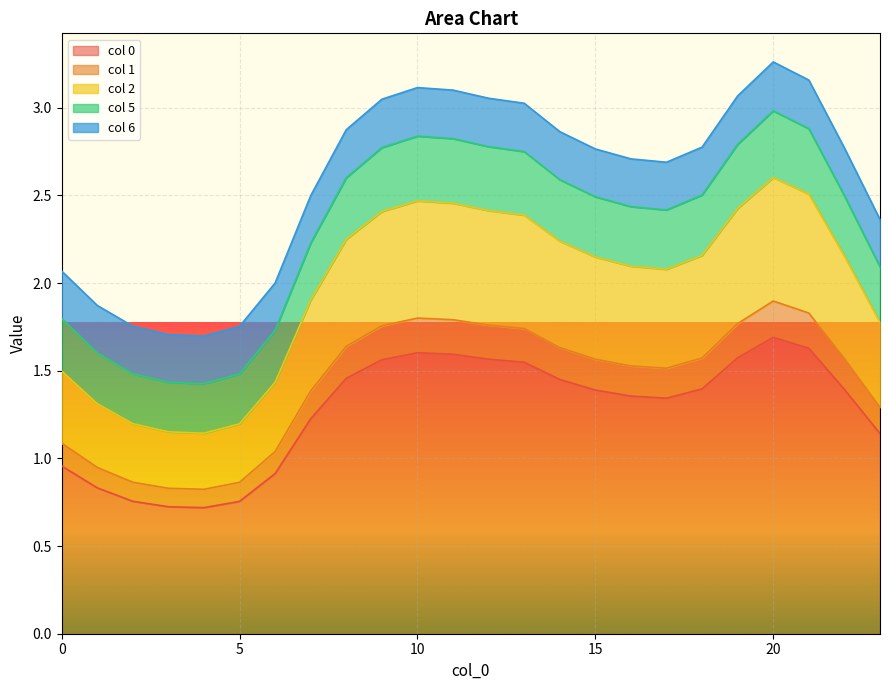

Is it true that col 0 equals 0.4 at 10?

False